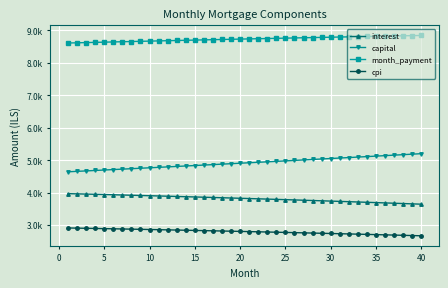

Does the chart have visible grid lines?

Yes